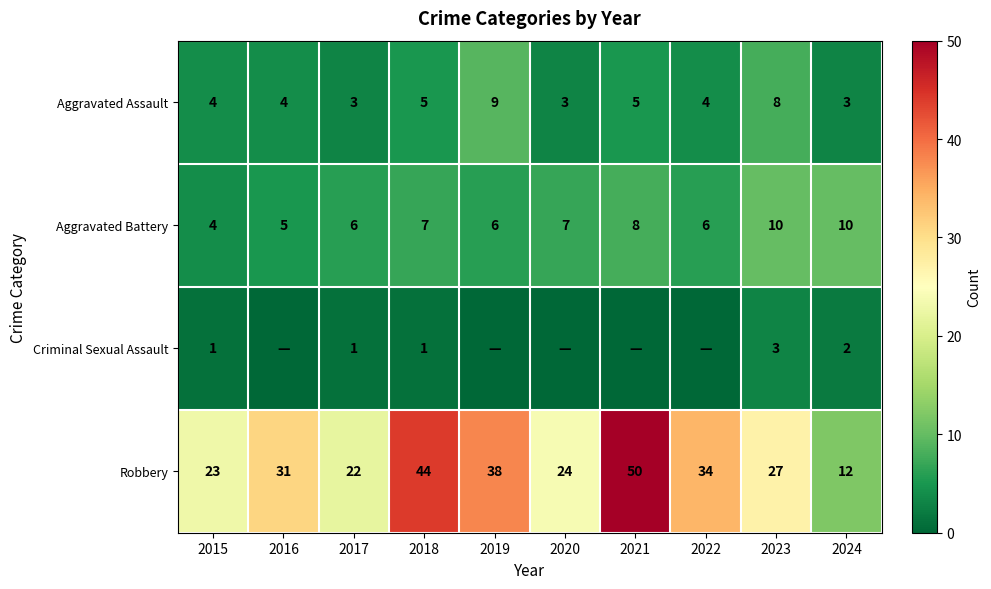

What is the approximate value of Aggravated Assault at 2021?

5